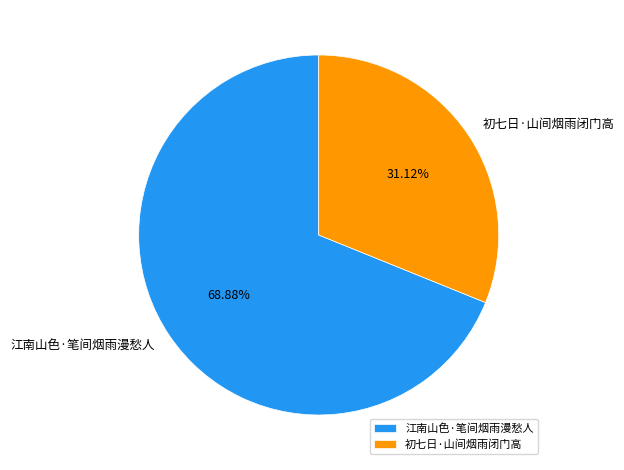

Rank the categories by value from lowest to highest.

初七日·山间烟雨闭门高, 江南山色·笔间烟雨漫愁人